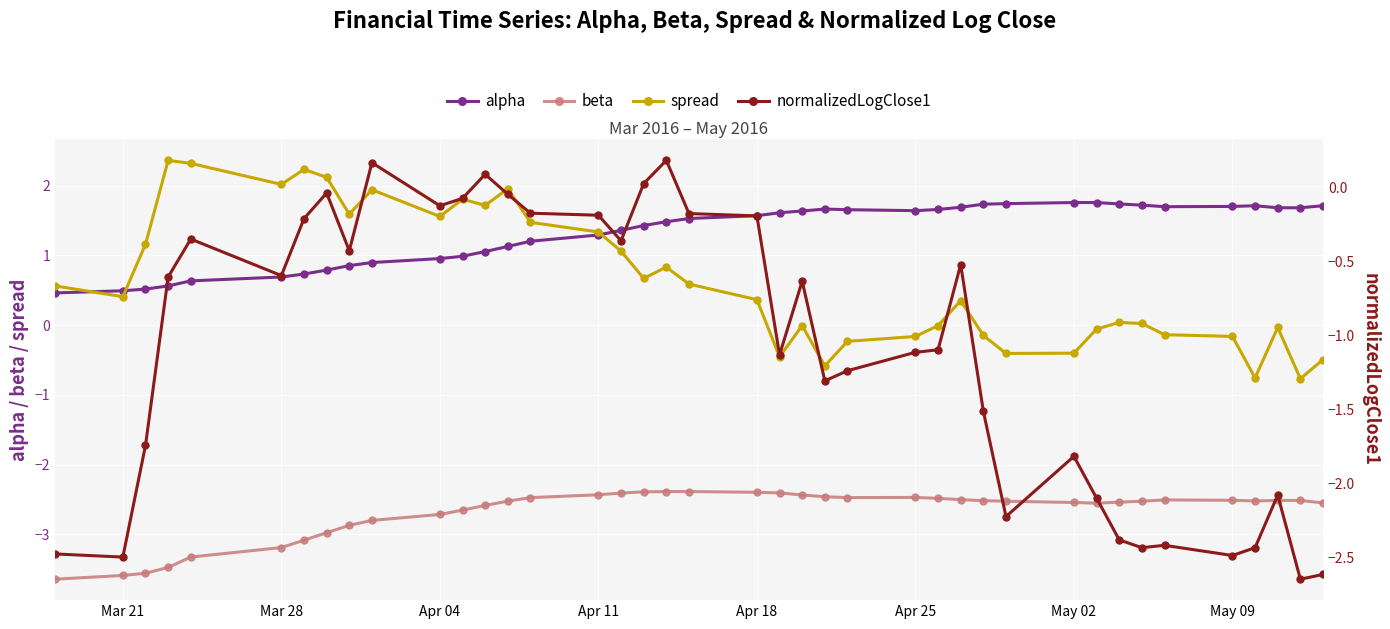

At how many categories does at least one series exceed 2?

5